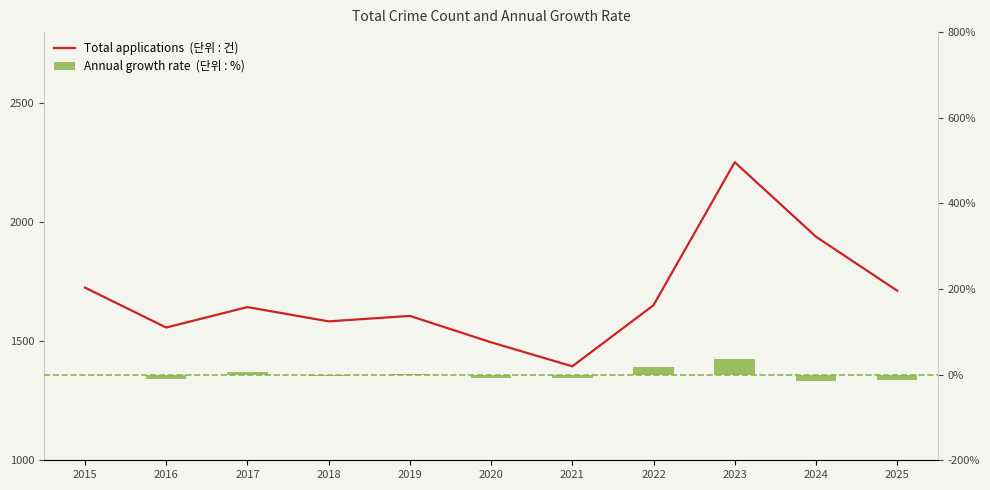

List the labels in order of value, largest first.

2023, 2024, 2015, 2025, 2022, 2017, 2019, 2018, 2016, 2020, 2021